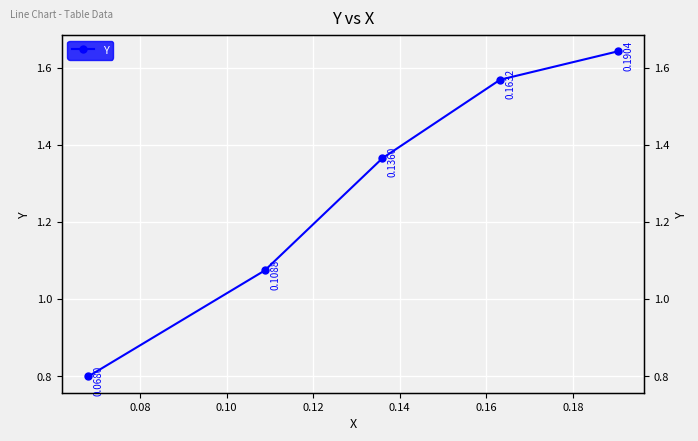

What is the ratio of the value at 0.10 to the value at 0.14?

0.8